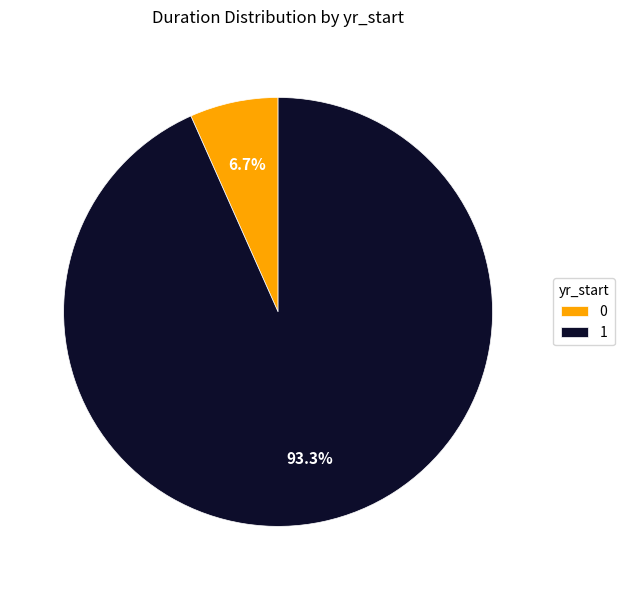

What is the largest slice in the pie chart?

1